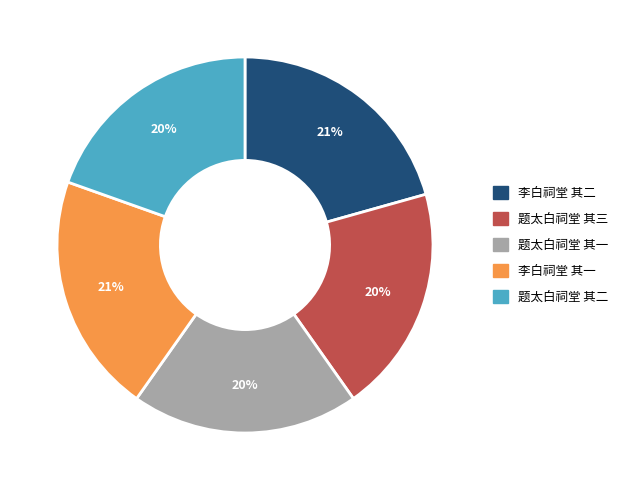

Do 题太白祠堂 其一 and 李白祠堂 其二 together represent more than half of the pie?

No